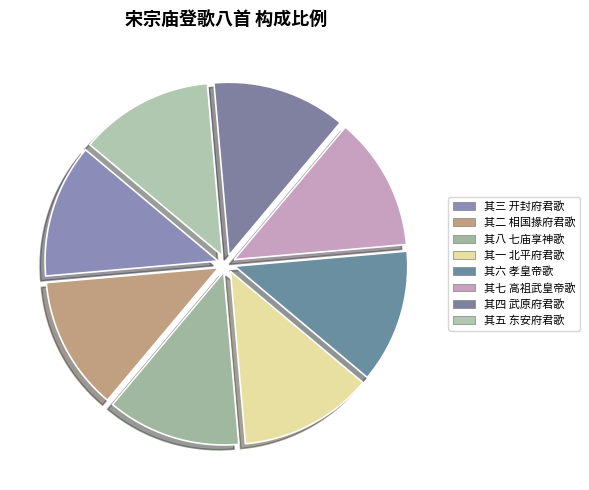

What is the ratio of the value at 其五 东安府君歌 to the value at 其四 武原府君歌?

1.0